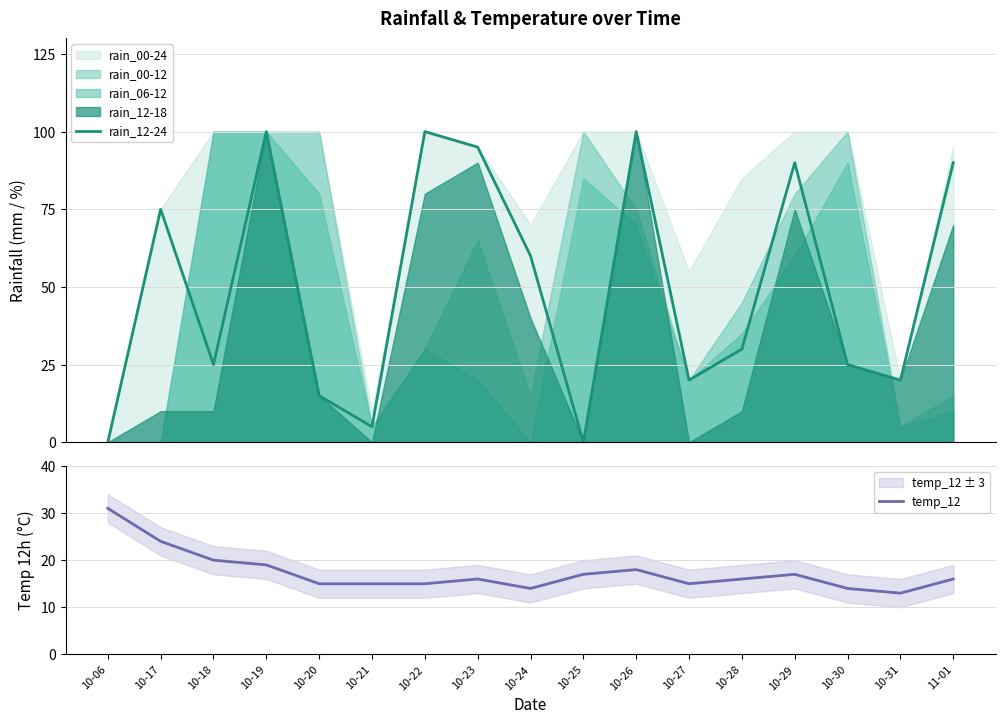

Which category has the highest value in the temp_12 series?

10-06